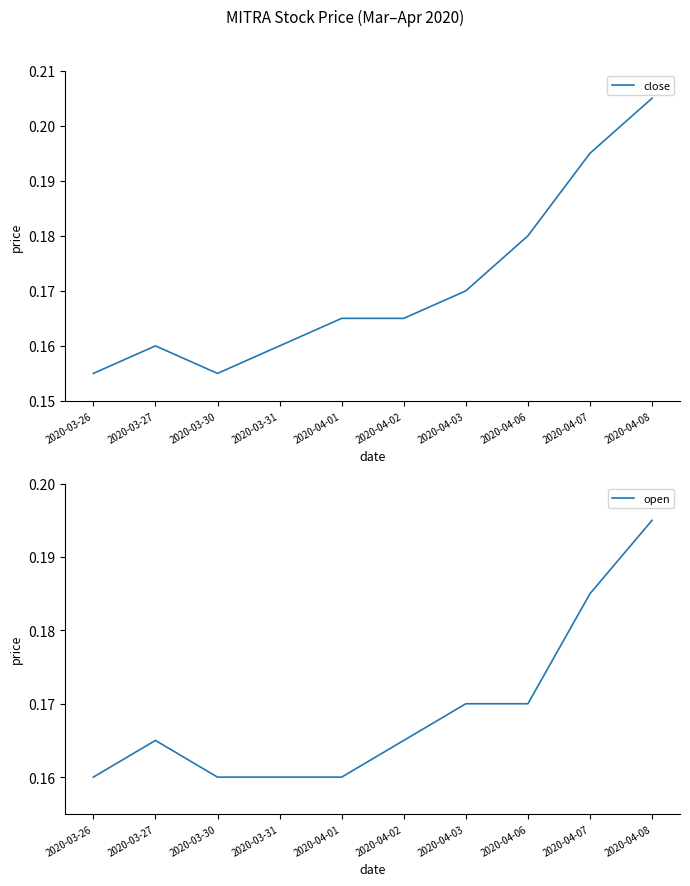

Does the chart display data point markers on the line(s)?

No